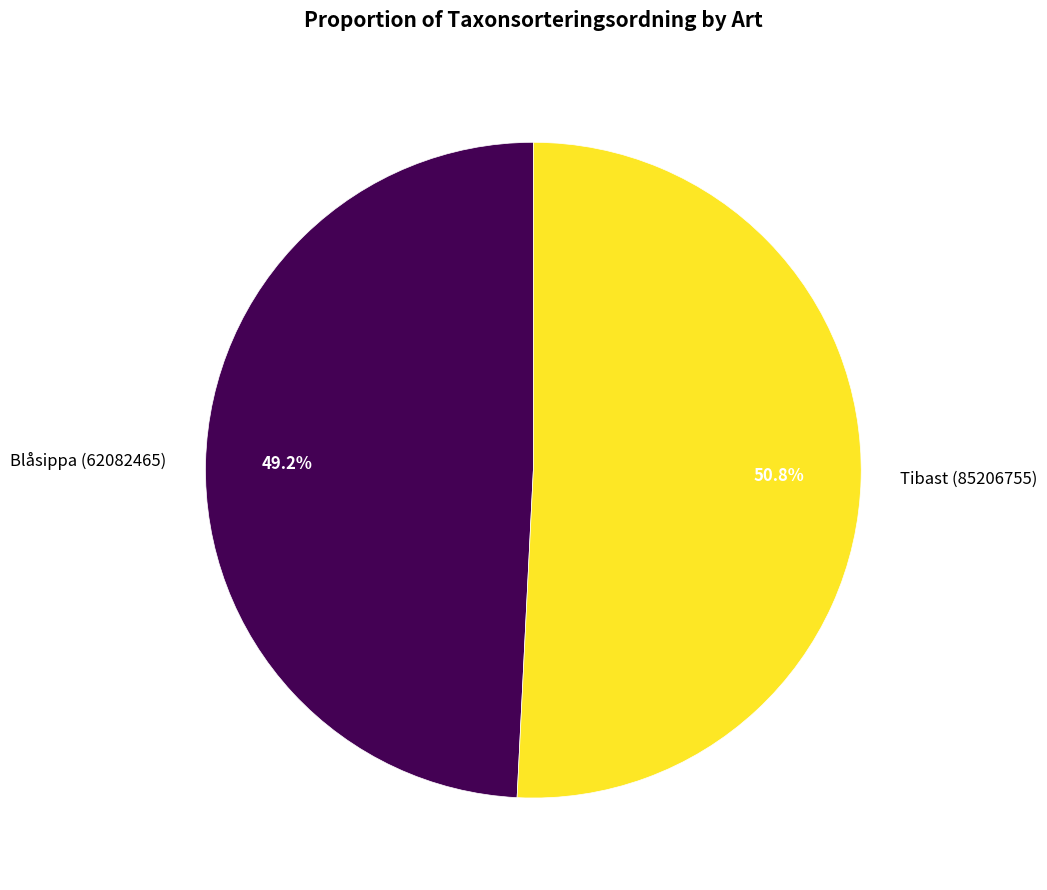

What is the total percentage of Tibast (85206755) and Blåsippa (62082465)?

100.0%